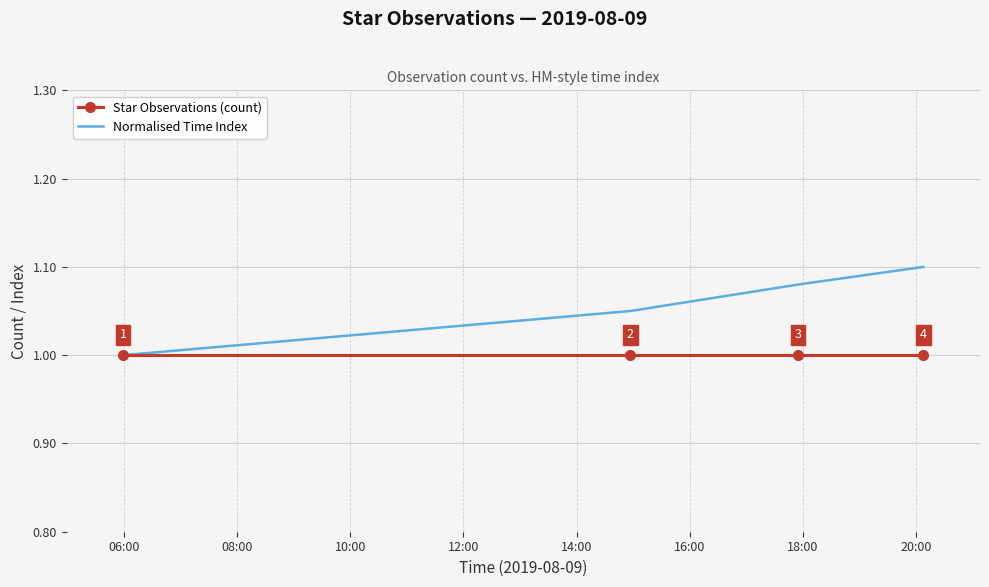

What is the highest value of the Star Observations (count) series?

1.0